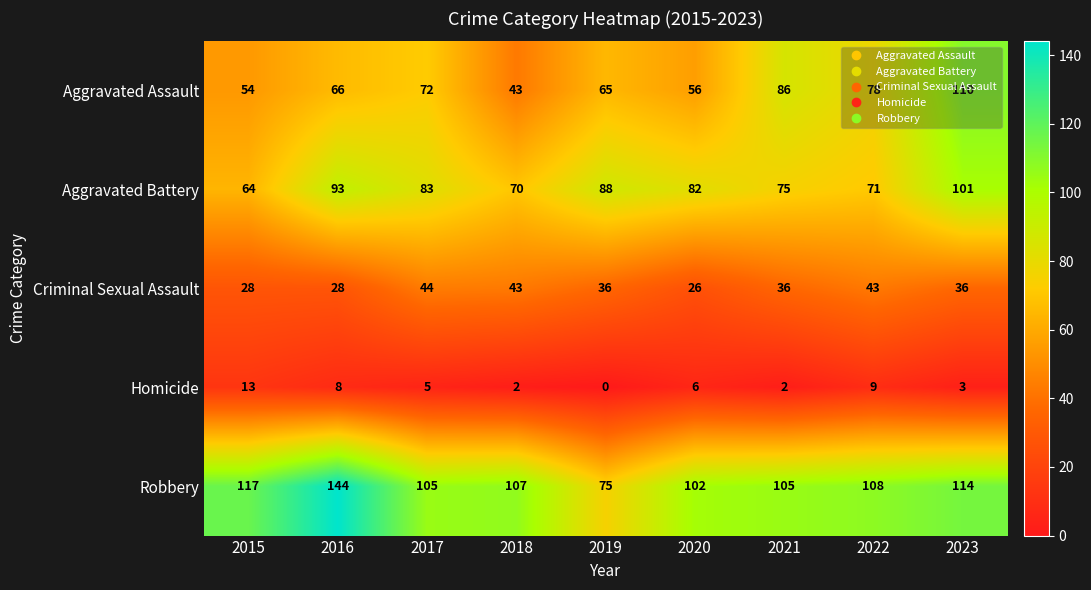

Is it true that Criminal Sexual Assault equals 26 at 2020?

True